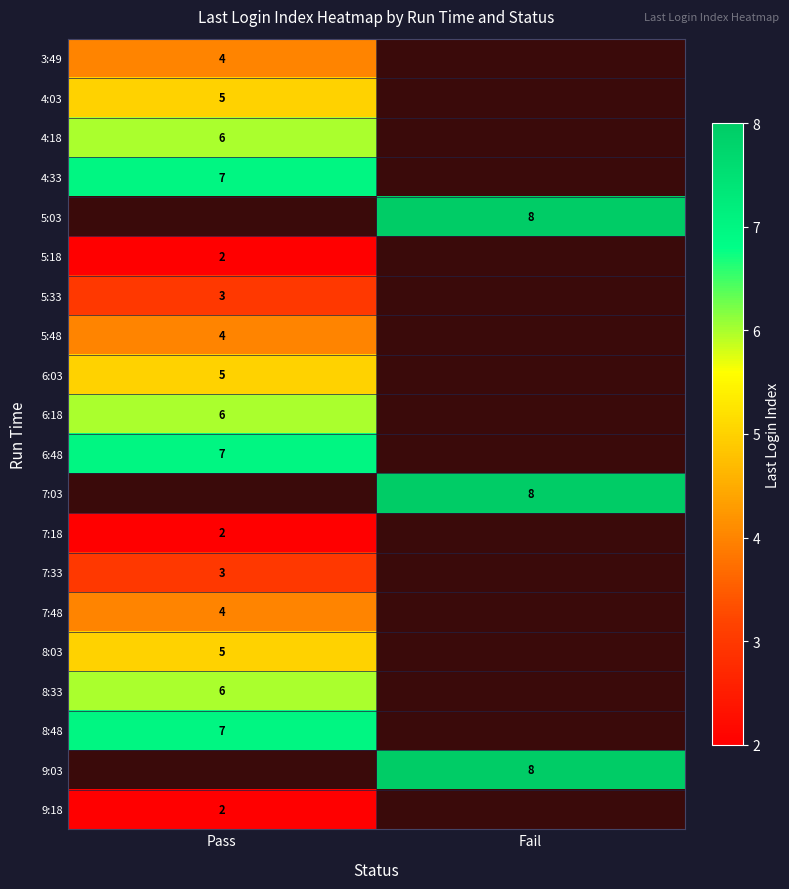

What is the maximum value shown in the chart?

8.0